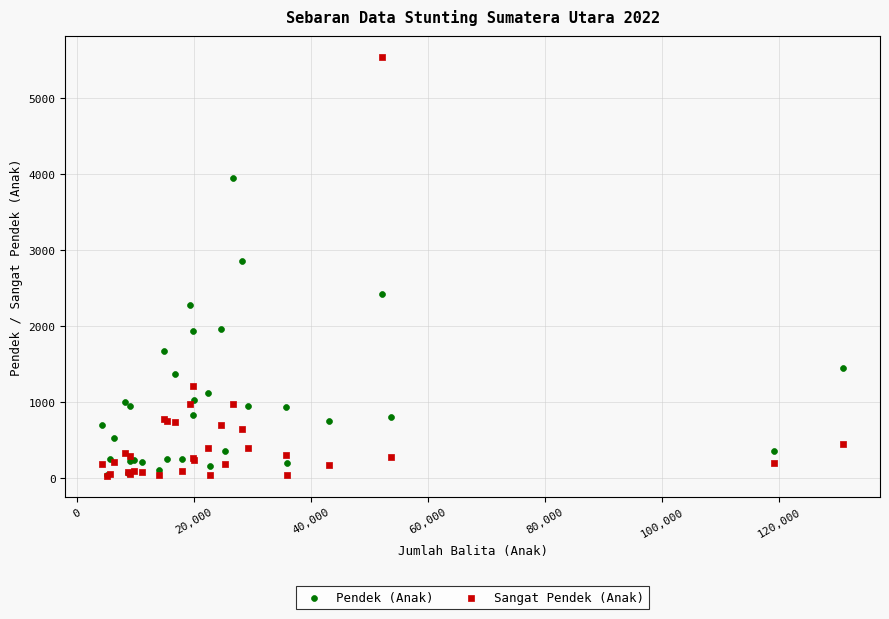

What are all the series names shown in the legend?

Pendek (Anak), Sangat Pendek (Anak)